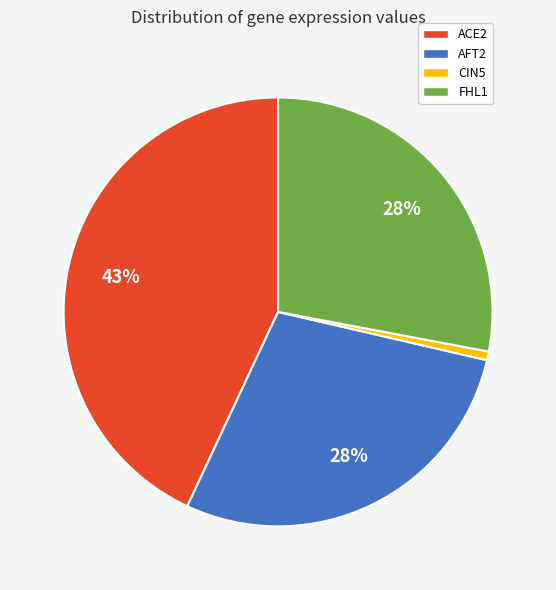

Combined, do ACE2 and FHL1 account for over 50%?

Yes